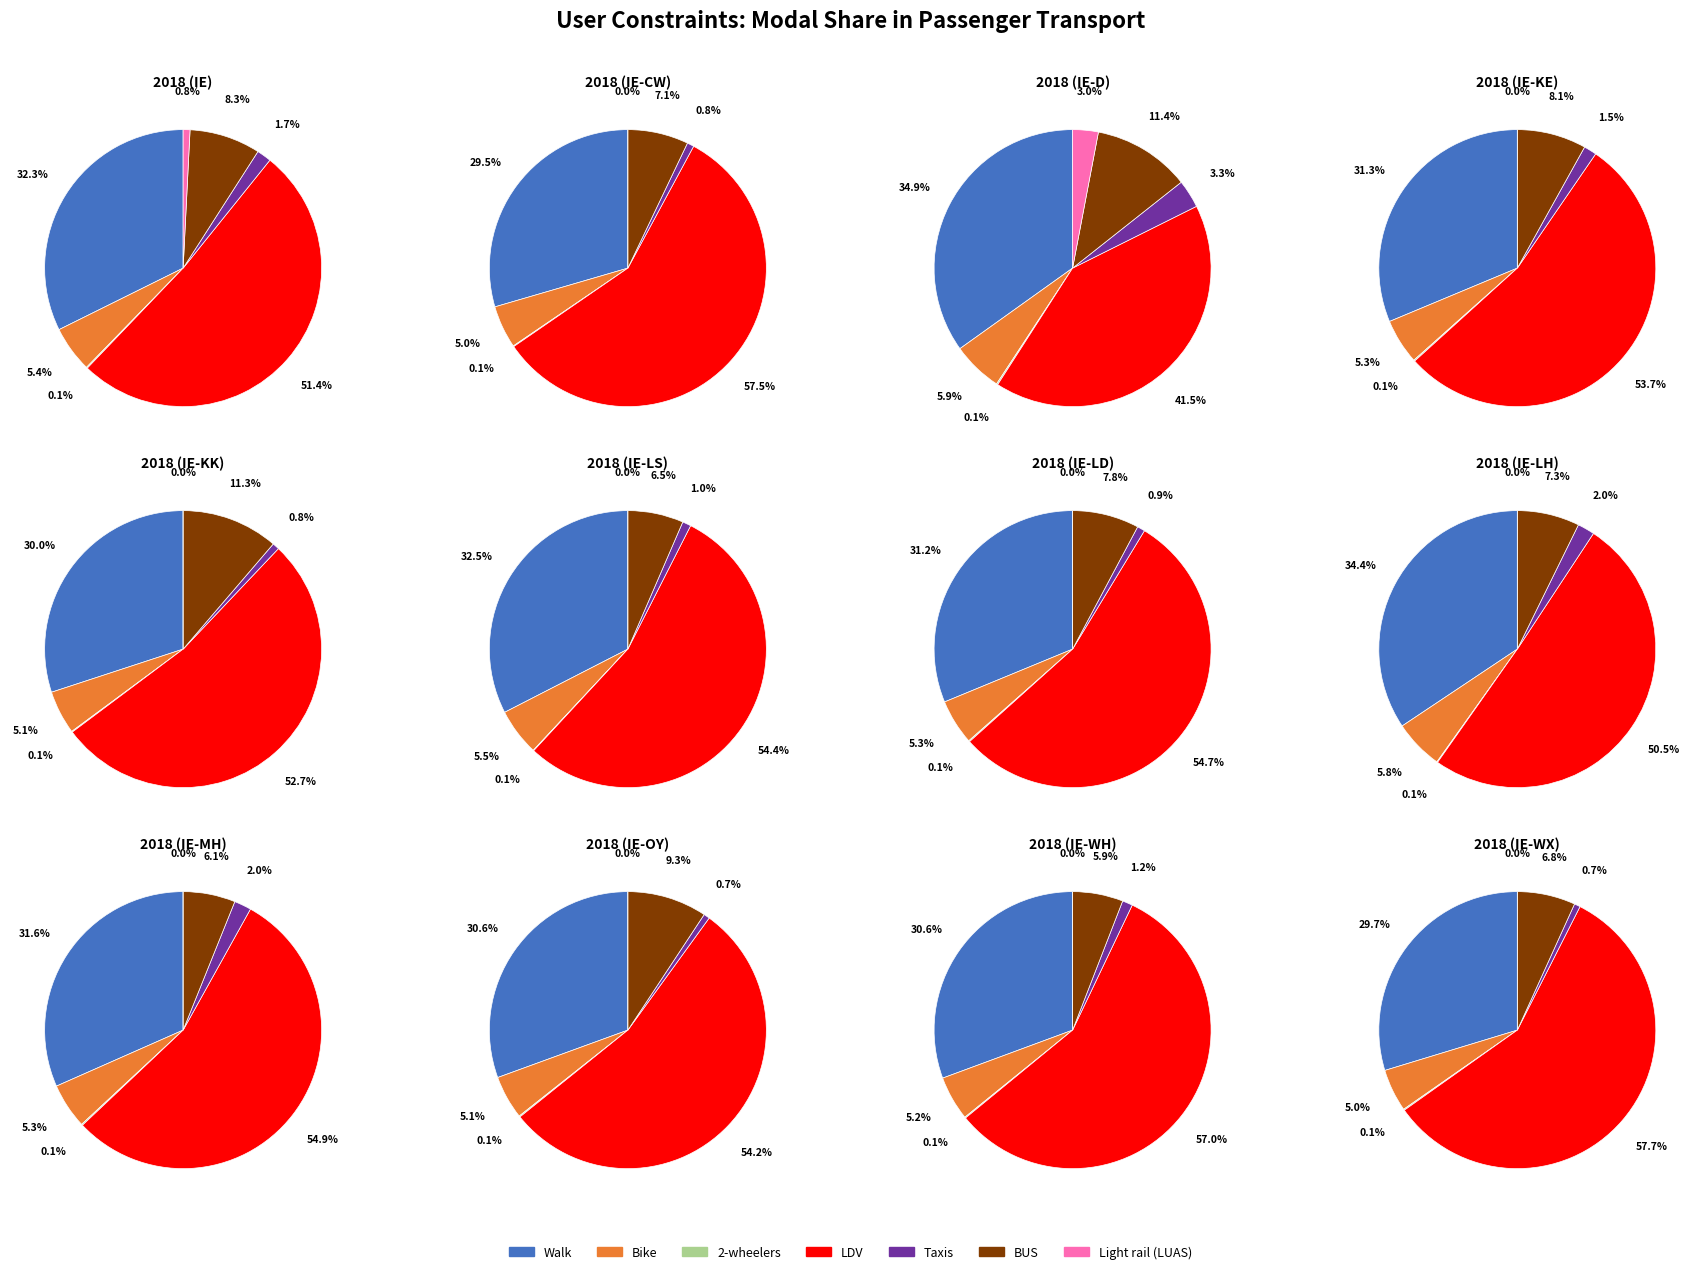

How many segments does this pie chart have?

7